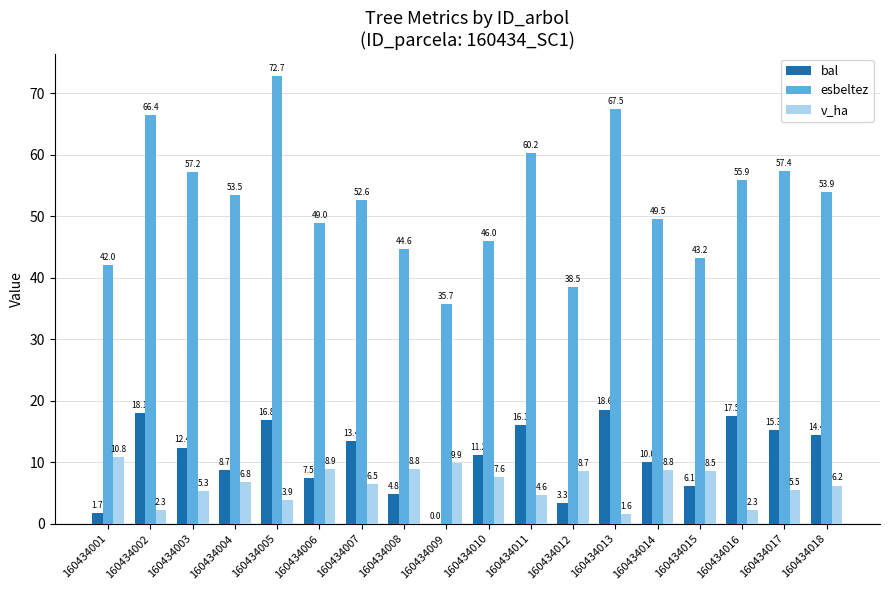

Between 160434003 and 160434015, which series saw the biggest shift?

esbeltez